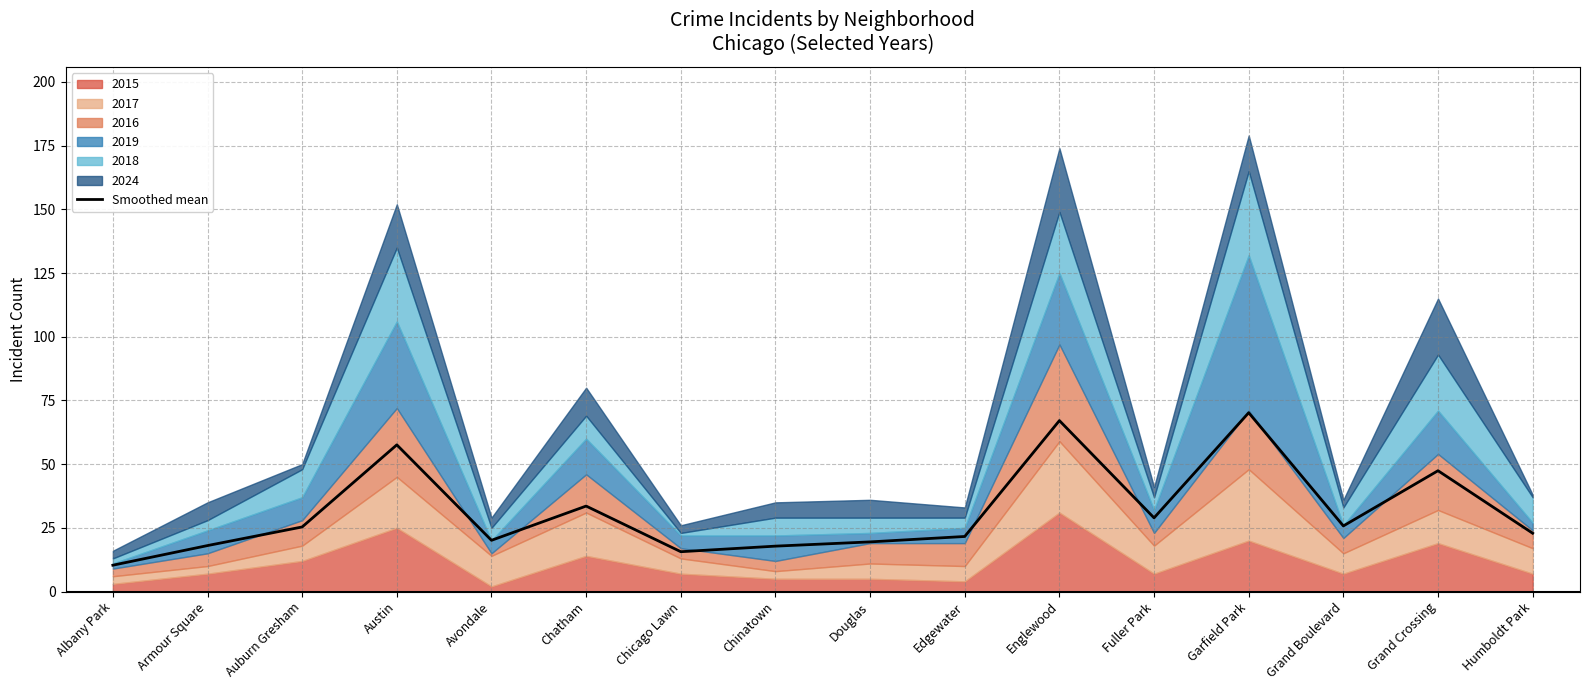

Between Humboldt Park and Garfield Park, which is larger?

Garfield Park